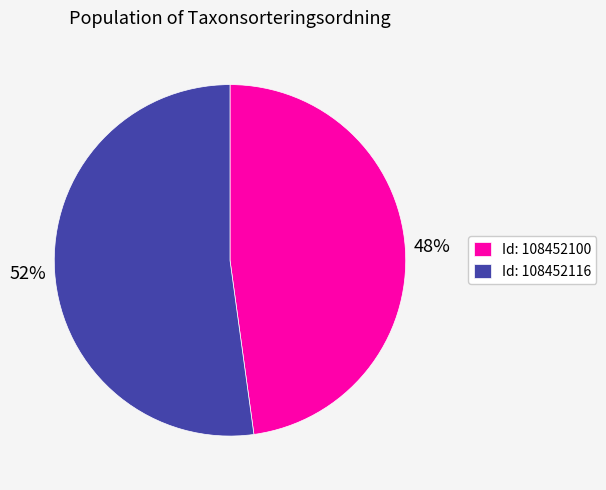

To the nearest percent, what is the average slice percentage?

50%